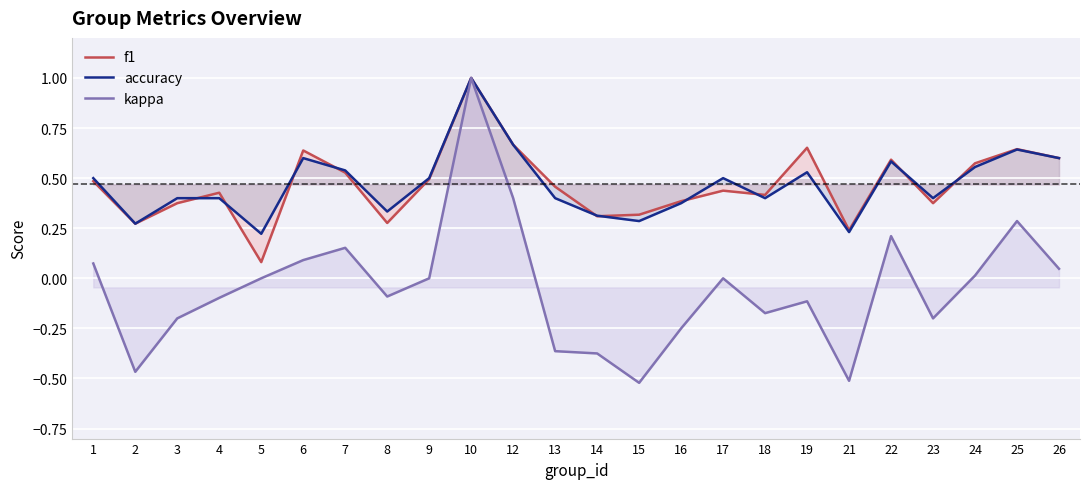

How many distinct data groups are displayed?

3